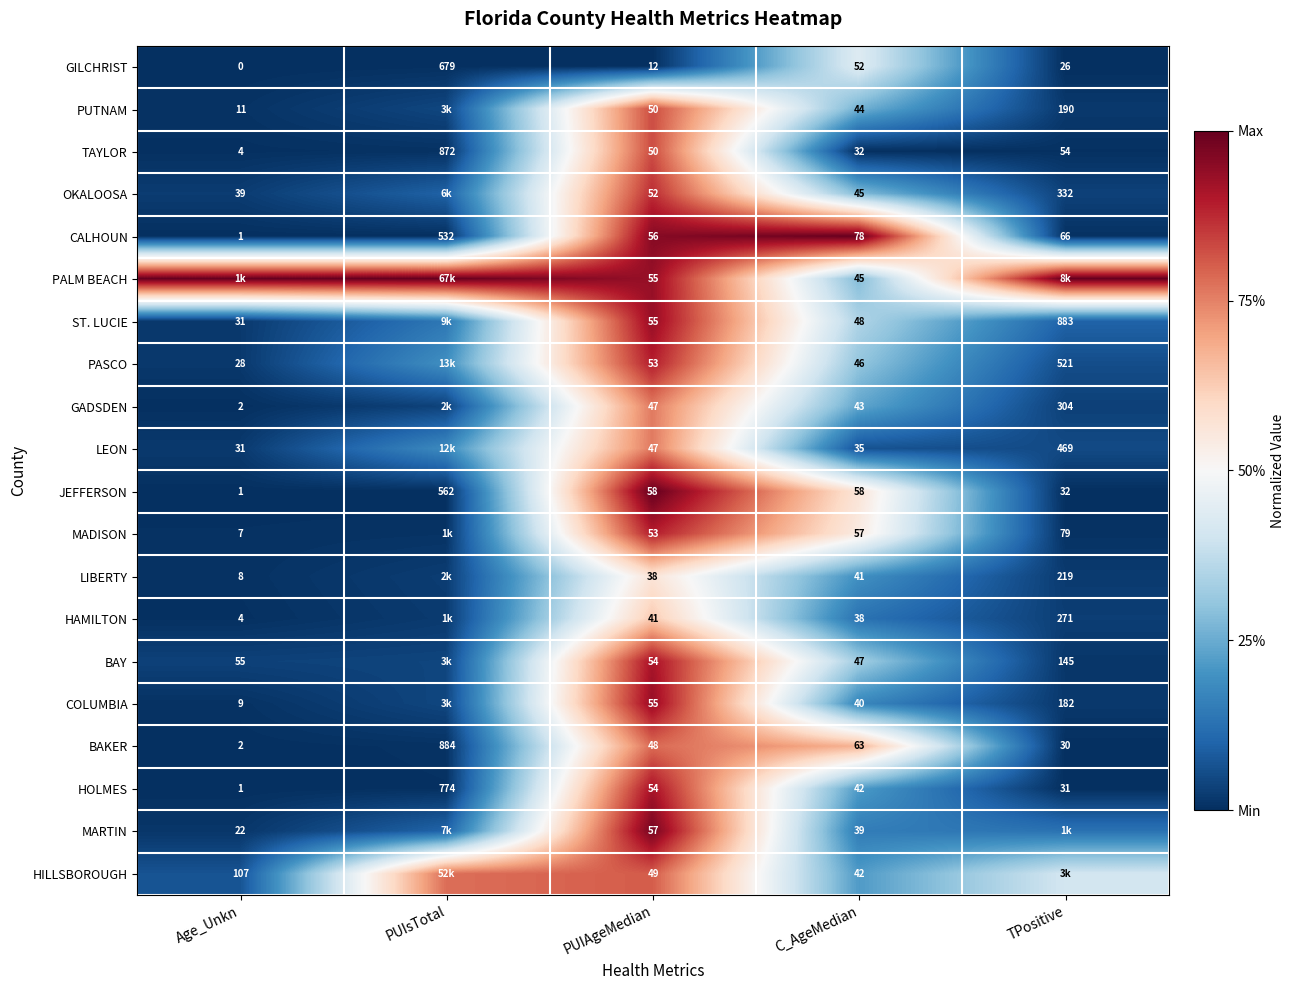

Is the value of GILCHRIST at Age_Unkn greater than the value of BAY at C_AgeMedian?

No